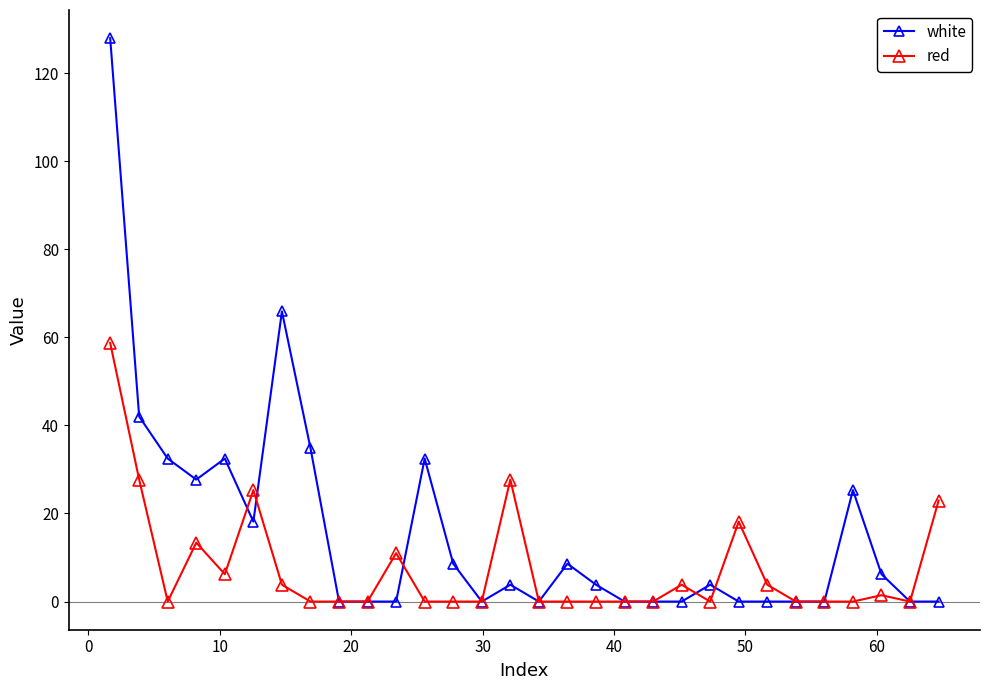

Which series has the widest spread of values?

white